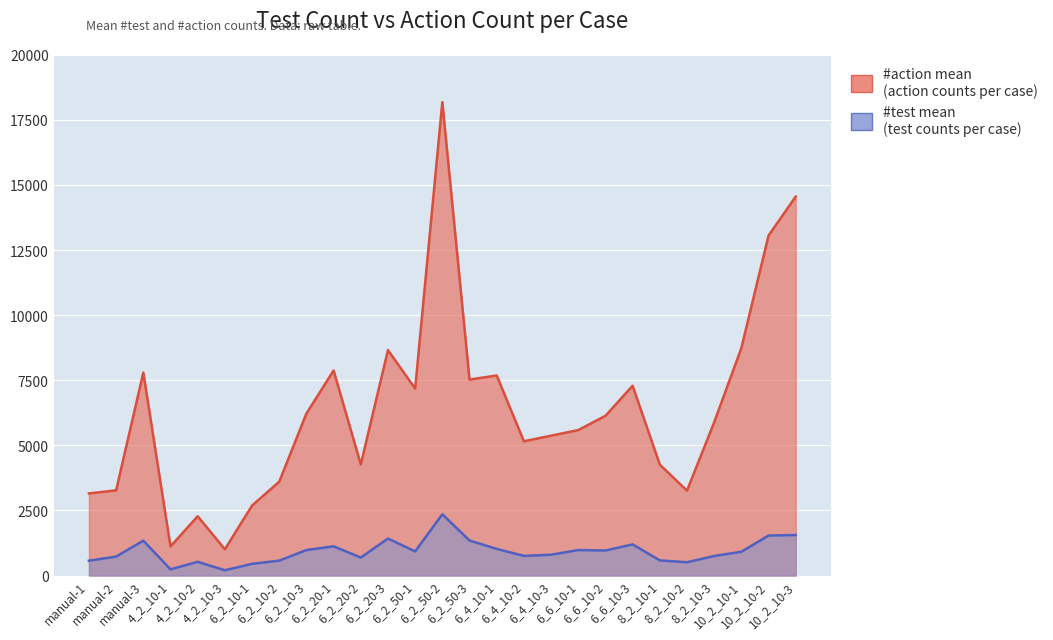

What is the minimum value for #action mean?

1009.7